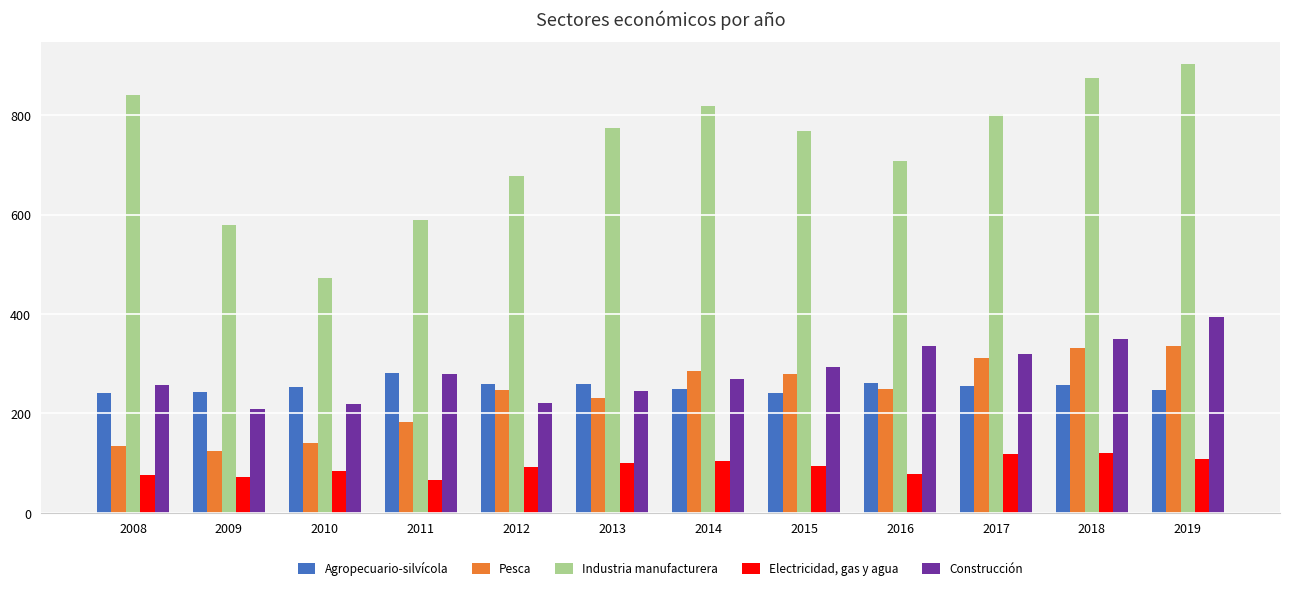

What is the sum of the Agropecuario-silvícola values at 2012 and 2011?

540